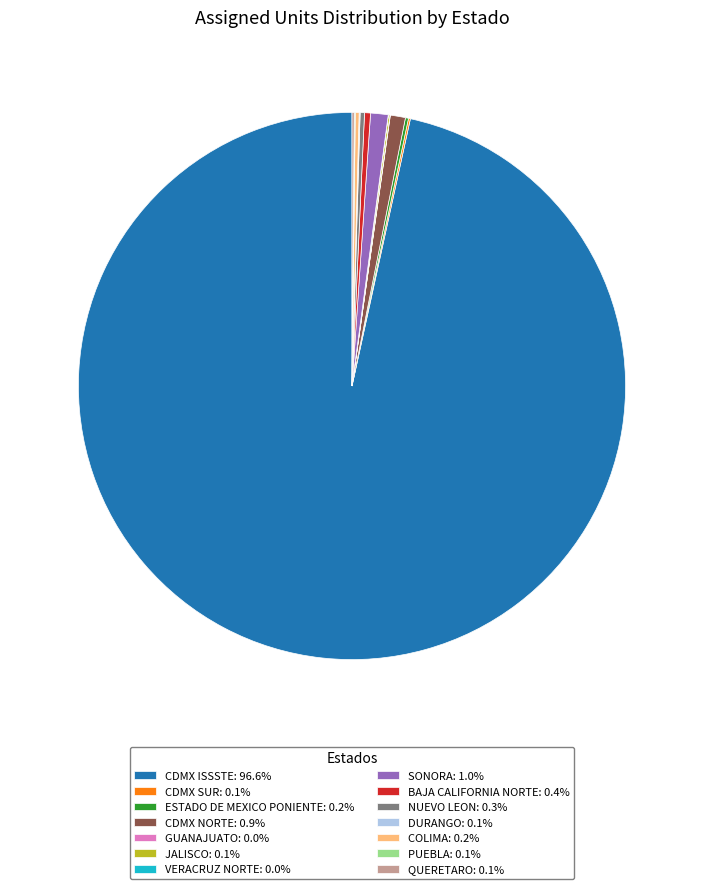

Does any single category account for the majority?

Yes